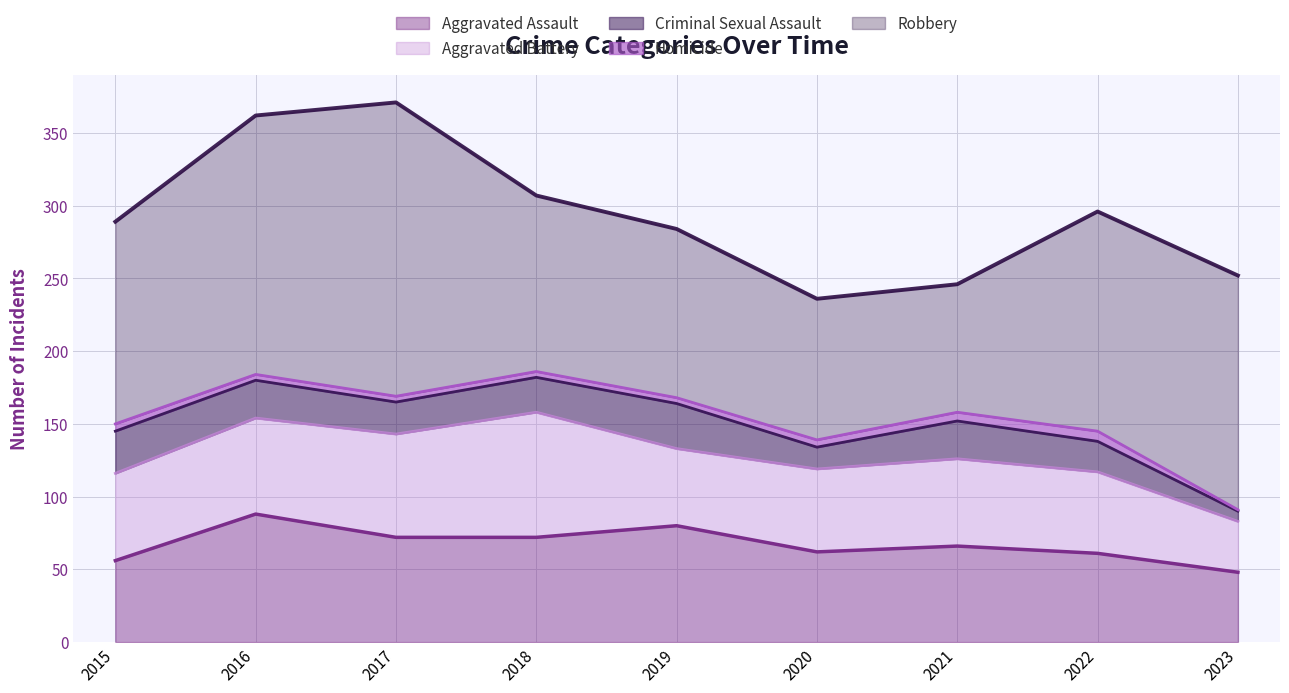

At 2020, list the series in order from largest to smallest.

Robbery, Aggravated Assault, Aggravated Battery, Criminal Sexual Assault, Homicide